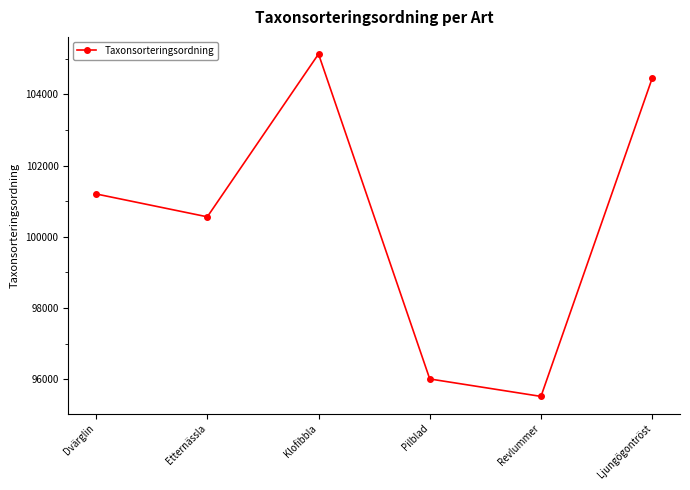

What position from the left is Dvärglin?

1